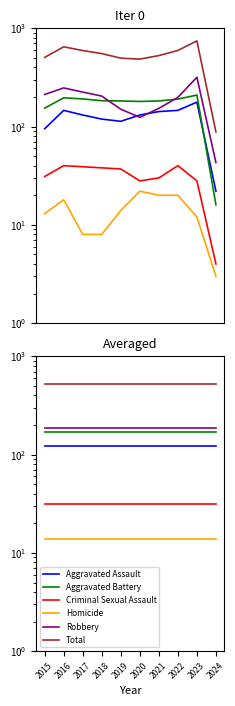

How many distinct data groups are displayed?

6